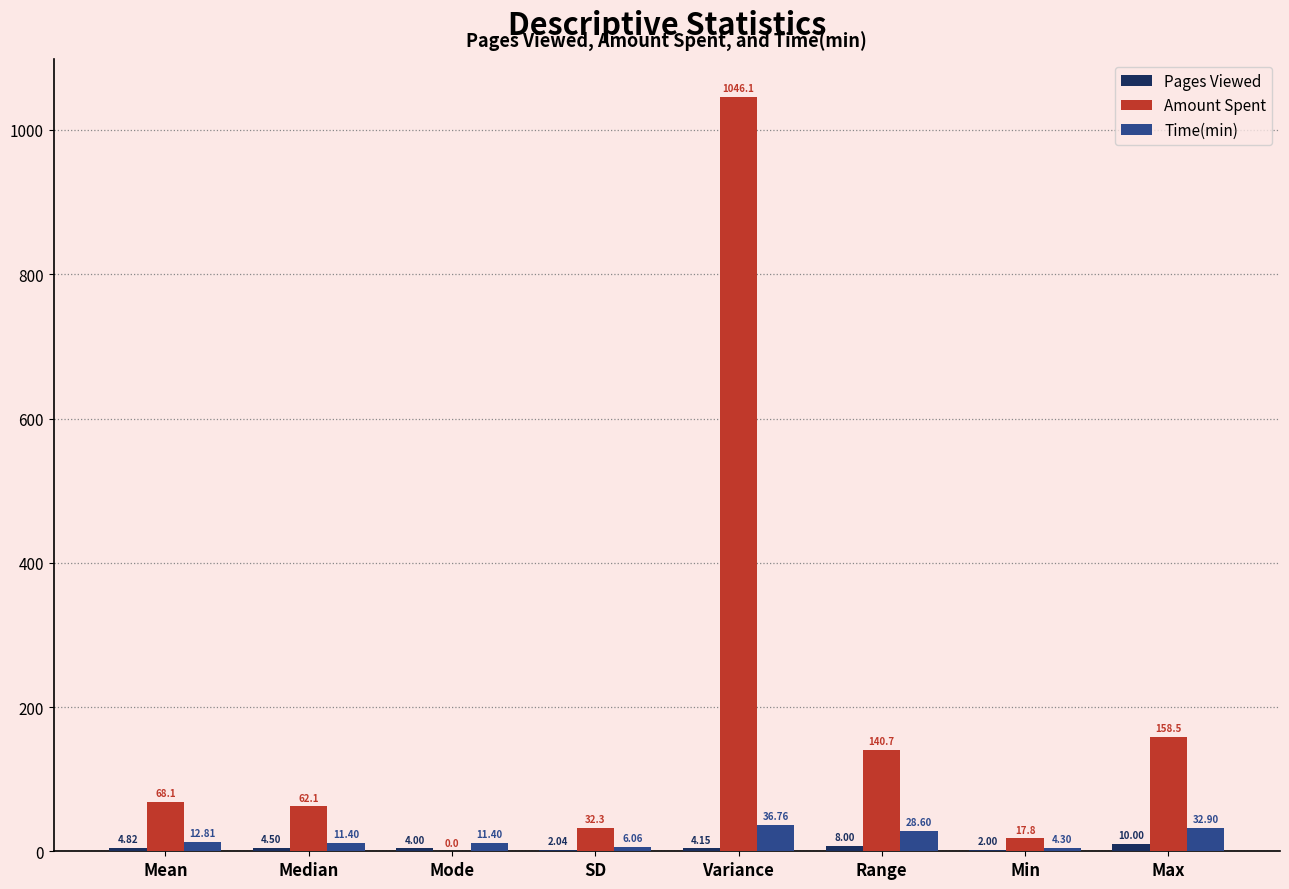

Between Median and Mode, which series saw the biggest shift?

Amount Spent